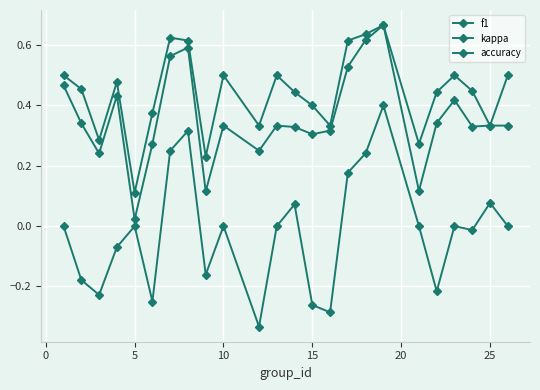

Does the chart have visible grid lines?

Yes